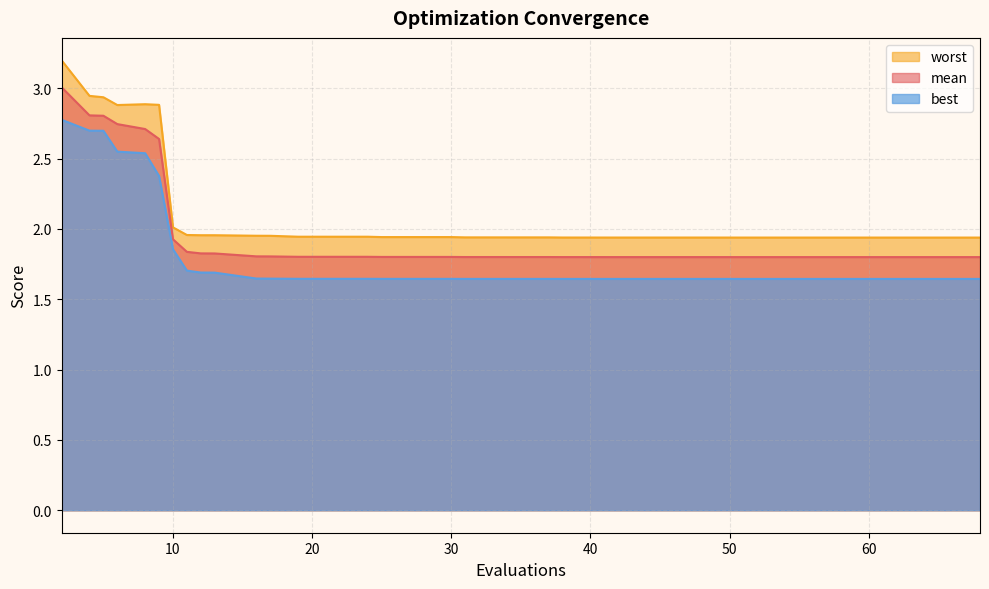

Reading left to right, transcribe all the data shown in this chart.

mean: 2=3.0	4=2.8	5=2.8	6=2.7	8=2.7	9=2.6	10=1.9	11=1.8	12=1.8	13=1.8	16=1.8	17=1.8	19=1.8	21=1.8	24=1.8	25=1.8	28=1.8	30=1.8	31=1.8	34=1.8	36=1.8	37=1.8	38=1.8	41=1.8	42=1.8	43=1.8	46=1.8	48=1.8	50=1.8	51=1.8	53=1.8	56=1.8	58=1.8	59=1.8	60=1.8	62=1.8	65=1.8	66=1.8	67=1.8	68=1.8
best: 2=2.8	4=2.7	5=2.7	6=2.6	8=2.5	9=2.4	10=1.9	11=1.7	12=1.7	13=1.7	16=1.6	17=1.6	19=1.6	21=1.6	24=1.6	25=1.6	28=1.6	30=1.6	31=1.6	34=1.6	36=1.6	37=1.6	38=1.6	41=1.6	42=1.6	43=1.6	46=1.6	48=1.6	50=1.6	51=1.6	53=1.6	56=1.6	58=1.6	59=1.6	60=1.6	62=1.6	65=1.6	66=1.6	67=1.6	68=1.6
worst: 2=3.2	4=2.9	5=2.9	6=2.9	8=2.9	9=2.9	10=2.0	11=2.0	12=2.0	13=2.0	16=2.0	17=2.0	19=1.9	21=1.9	24=1.9	25=1.9	28=1.9	30=1.9	31=1.9	34=1.9	36=1.9	37=1.9	38=1.9	41=1.9	42=1.9	43=1.9	46=1.9	48=1.9	50=1.9	51=1.9	53=1.9	56=1.9	58=1.9	59=1.9	60=1.9	62=1.9	65=1.9	66=1.9	67=1.9	68=1.9